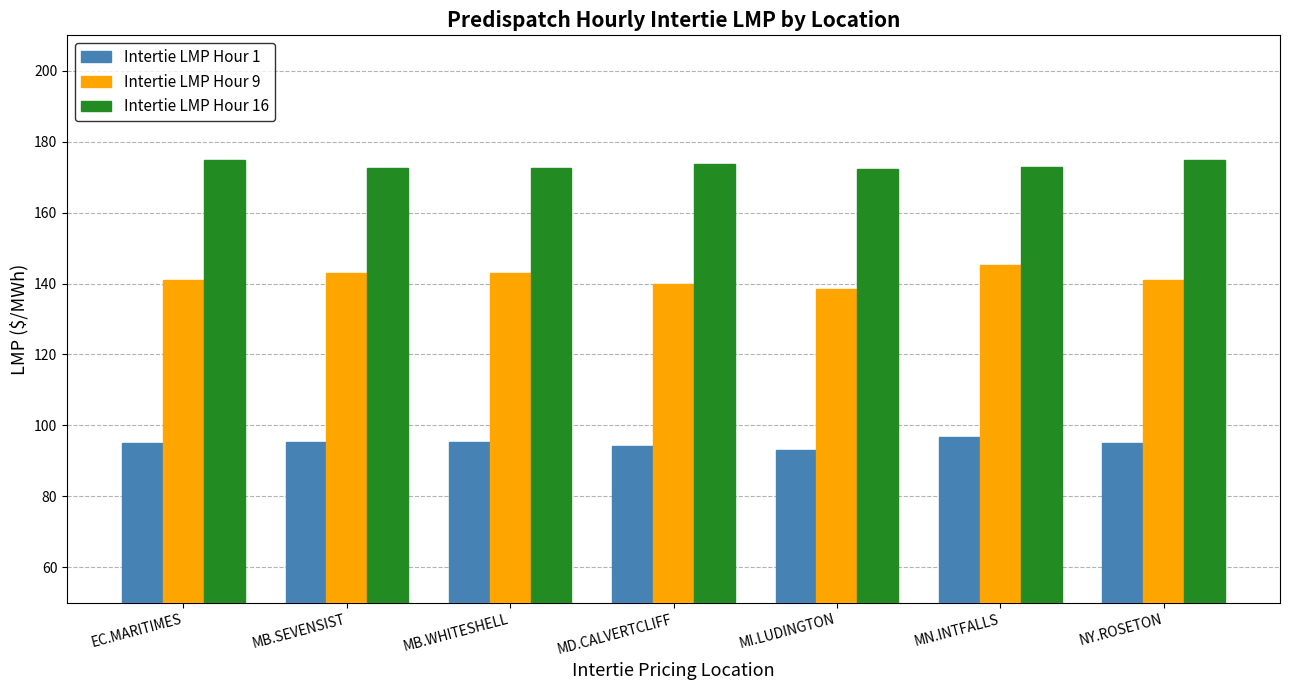

True or false: Intertie LMP Hour 1 has a value of 93.0 at MI.LUDINGTON.

True